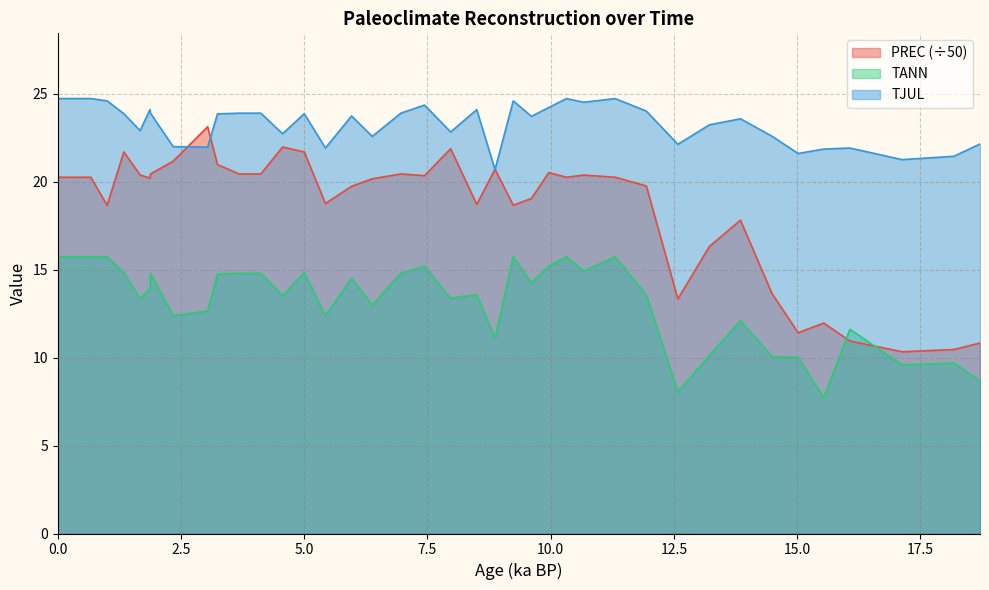

At how many categories does at least one series exceed 17?

40